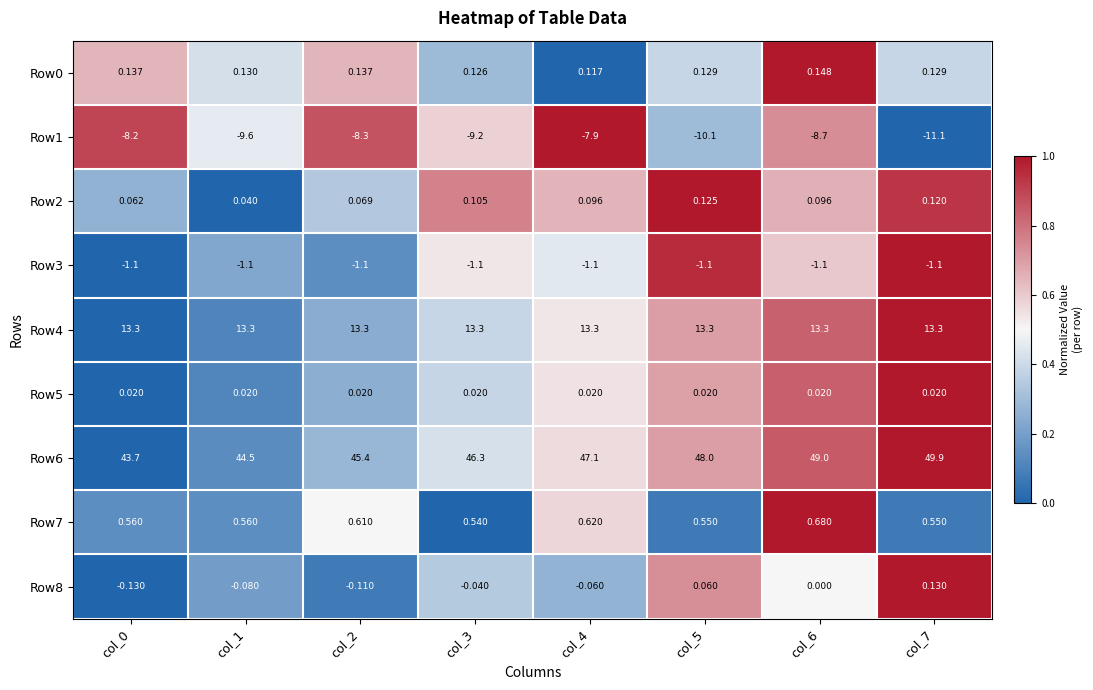

Reading left to right, list all the values displayed in this chart.

Row0: col_0=0.1	col_1=0.1	col_2=0.1	col_3=0.1	col_4=0.1	col_5=0.1	col_6=0.1	col_7=0.1
Row1: col_0=-8.2	col_1=-9.6	col_2=-8.3	col_3=-9.2	col_4=-7.9	col_5=-10.1	col_6=-8.7	col_7=-11.1
Row2: col_0=0.1	col_1=0.0	col_2=0.1	col_3=0.1	col_4=0.1	col_5=0.1	col_6=0.1	col_7=0.1
Row3: col_0=-1.1	col_1=-1.1	col_2=-1.1	col_3=-1.1	col_4=-1.1	col_5=-1.1	col_6=-1.1	col_7=-1.1
Row4: col_0=13.3	col_1=13.3	col_2=13.3	col_3=13.3	col_4=13.3	col_5=13.3	col_6=13.3	col_7=13.3
Row5: col_0=0.0	col_1=0.0	col_2=0.0	col_3=0.0	col_4=0.0	col_5=0.0	col_6=0.0	col_7=0.0
Row6: col_0=43.7	col_1=44.5	col_2=45.4	col_3=46.3	col_4=47.1	col_5=48.0	col_6=49.0	col_7=49.9
Row7: col_0=0.6	col_1=0.6	col_2=0.6	col_3=0.5	col_4=0.6	col_5=0.6	col_6=0.7	col_7=0.6
Row8: col_0=-0.1	col_1=-0.1	col_2=-0.1	col_3=-0.0	col_4=-0.1	col_5=0.1	col_6=0.0	col_7=0.1